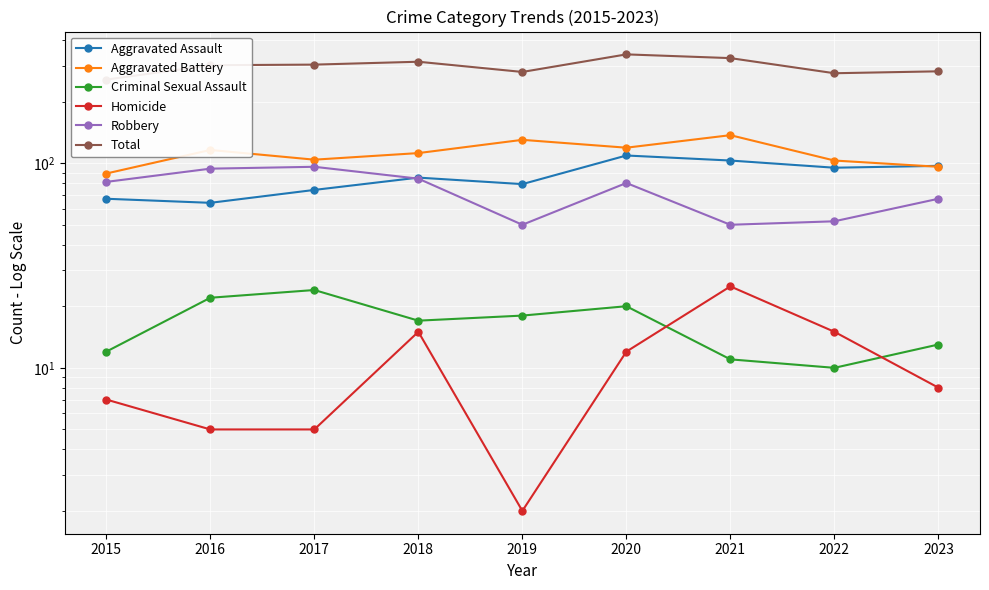

Which series has the widest spread of values?

Total